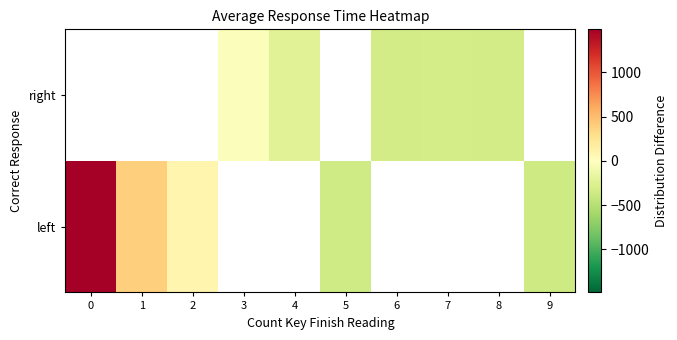

The row_1 series shows -330.9 at 6. True or false?

True